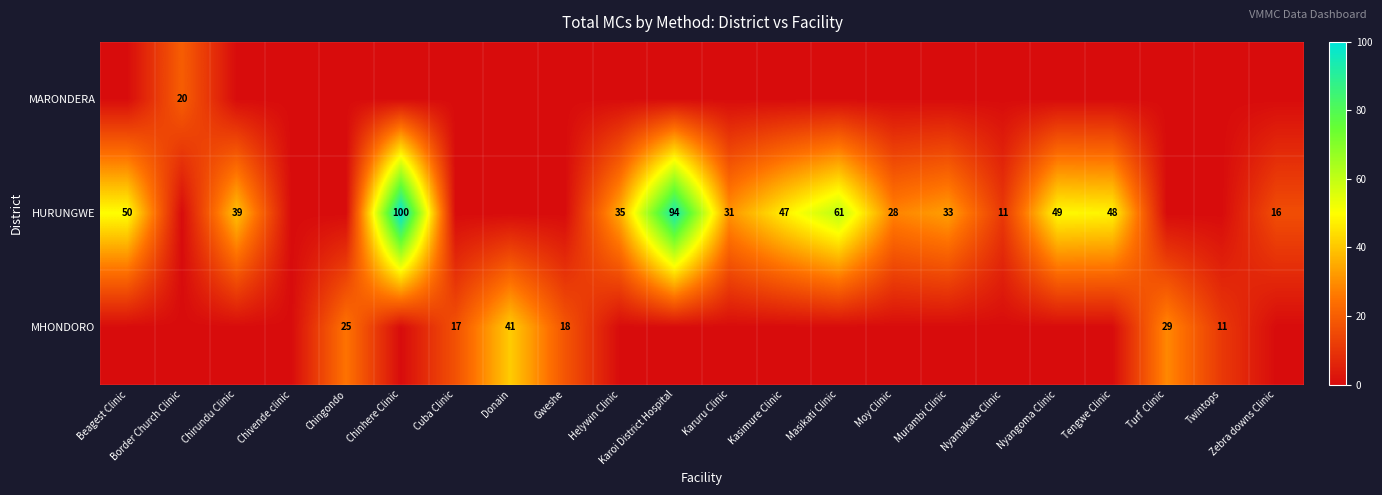

The HURUNGWE series shows 14 at Moy Clinic. True or false?

False